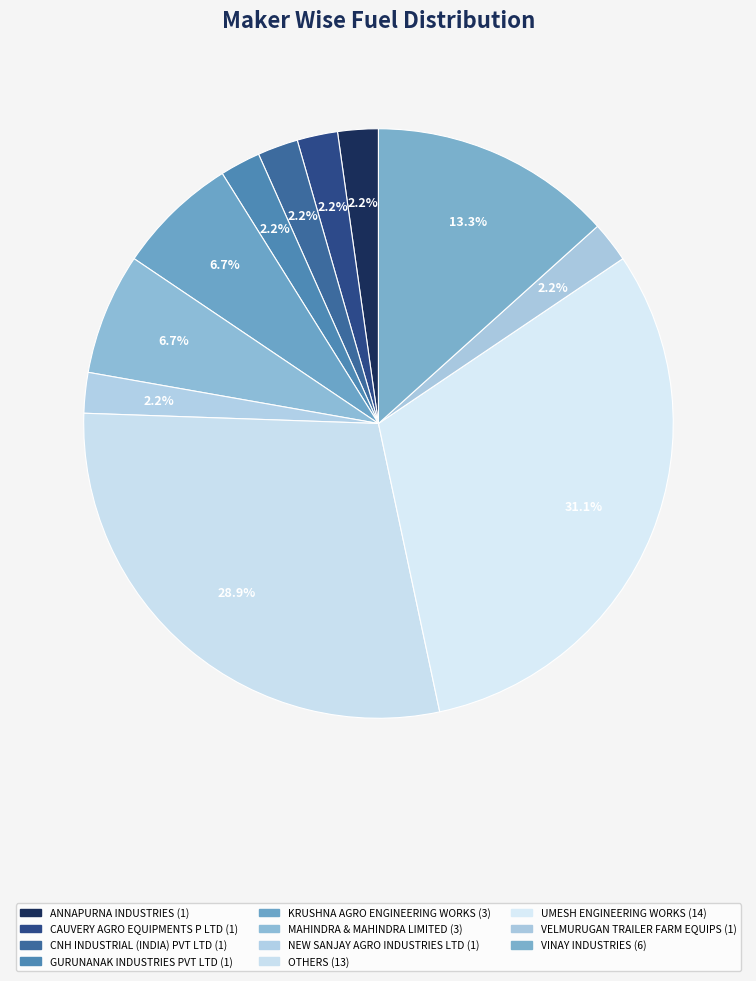

How many slices are in this pie chart?

11